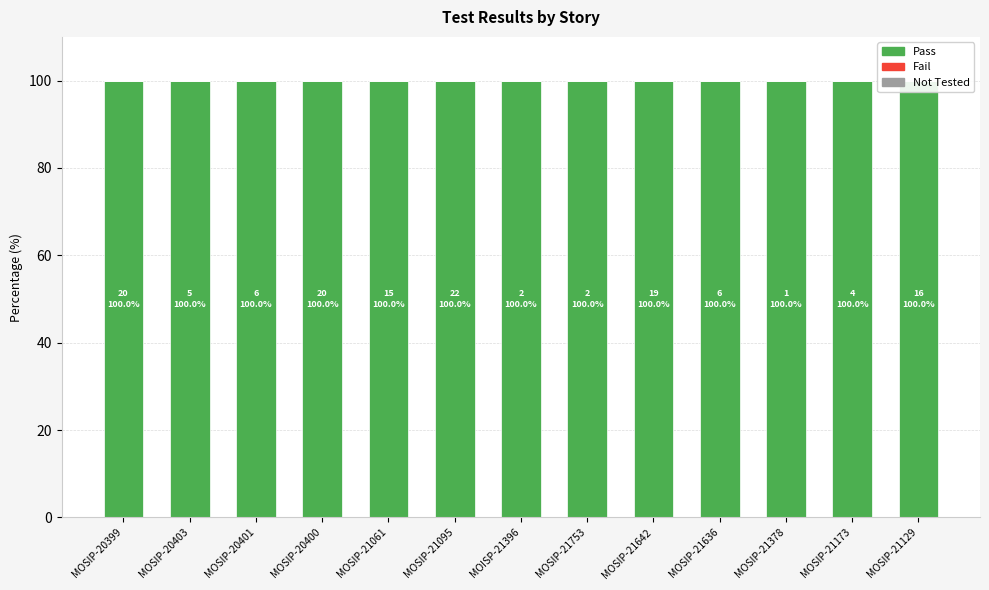

What is the spread (max minus min) of values at MOSIP-21129?

100